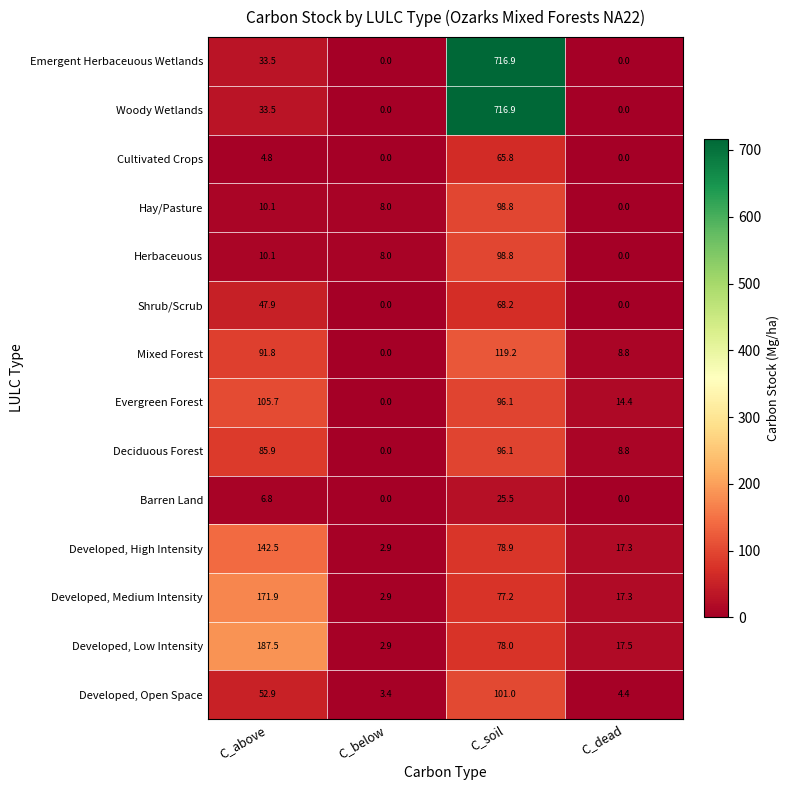

What is the sum of all Herbaceuous values?

116.9